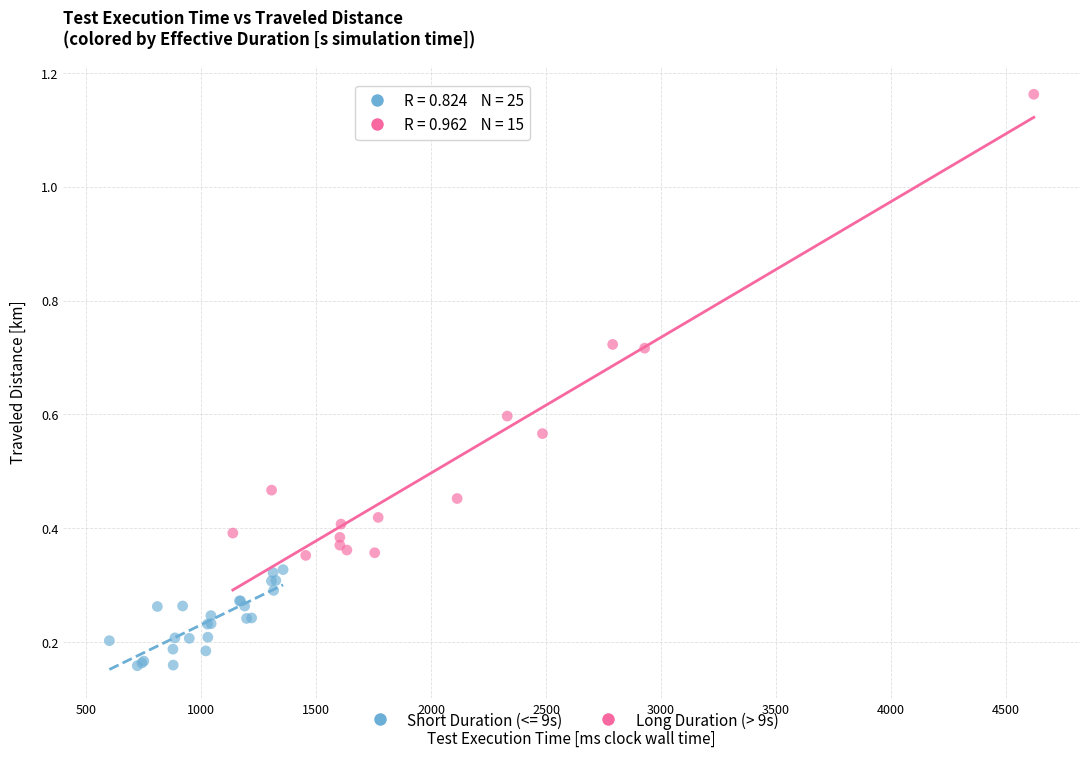

Which series has the largest Y range (max minus min)?

Long Duration (> 9s)